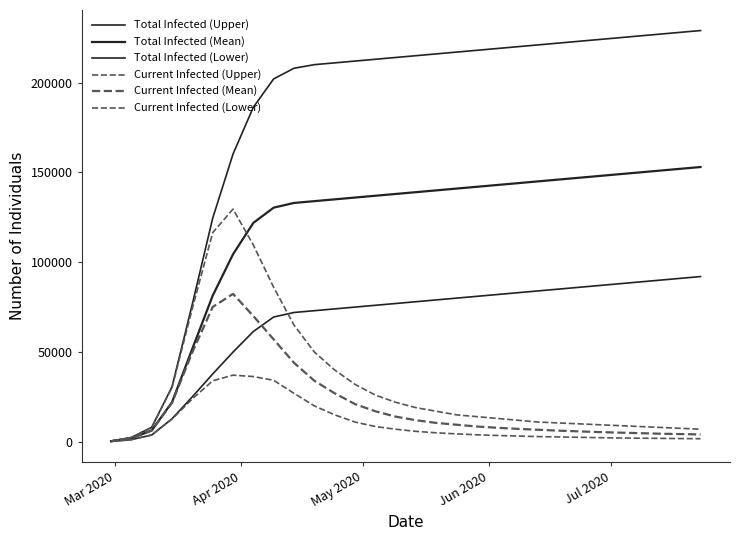

Is this an area chart (filled region under the line)?

No